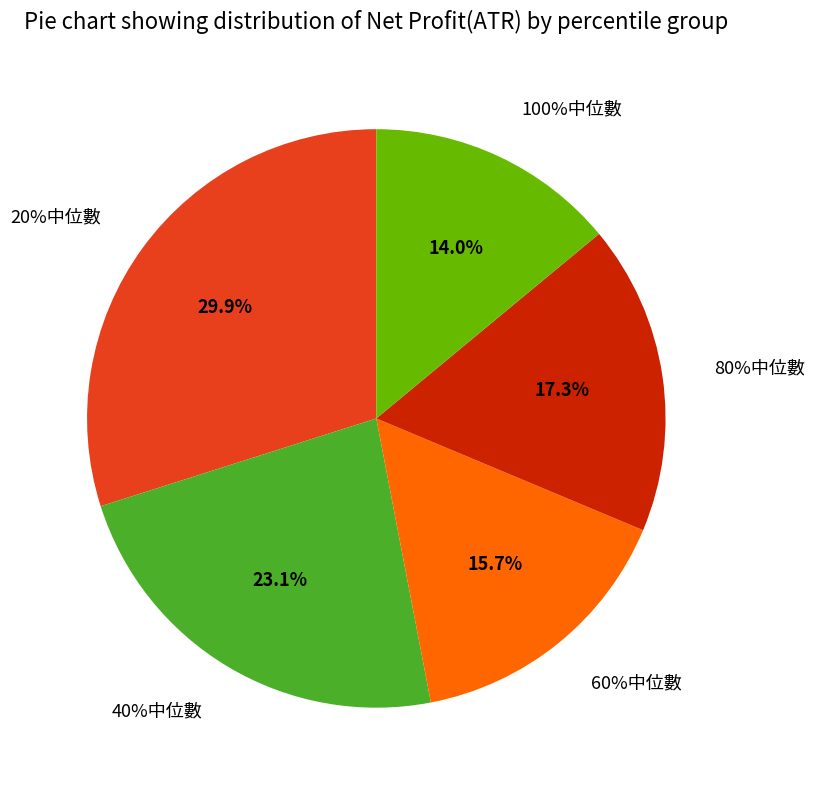

Is there a majority slice in this chart?

No